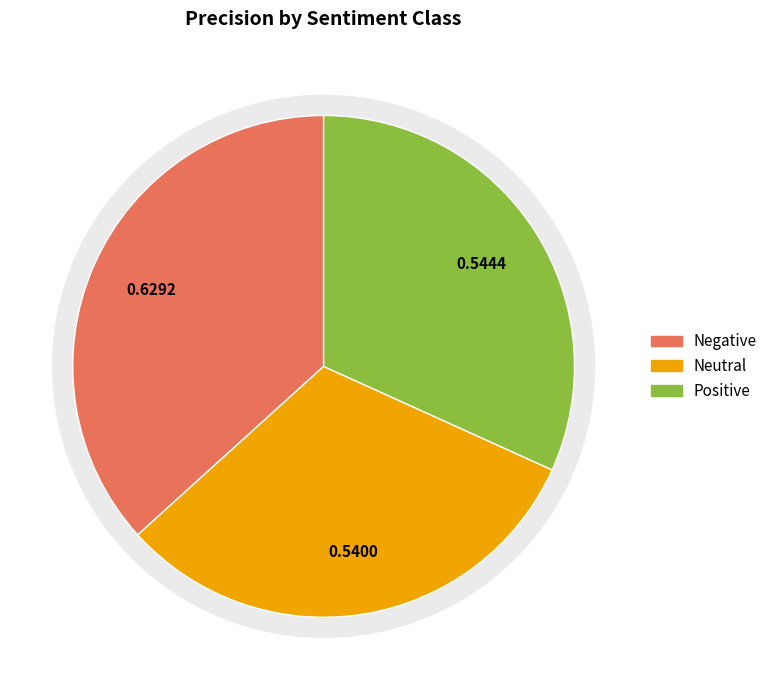

Count the number of slices in the pie.

3